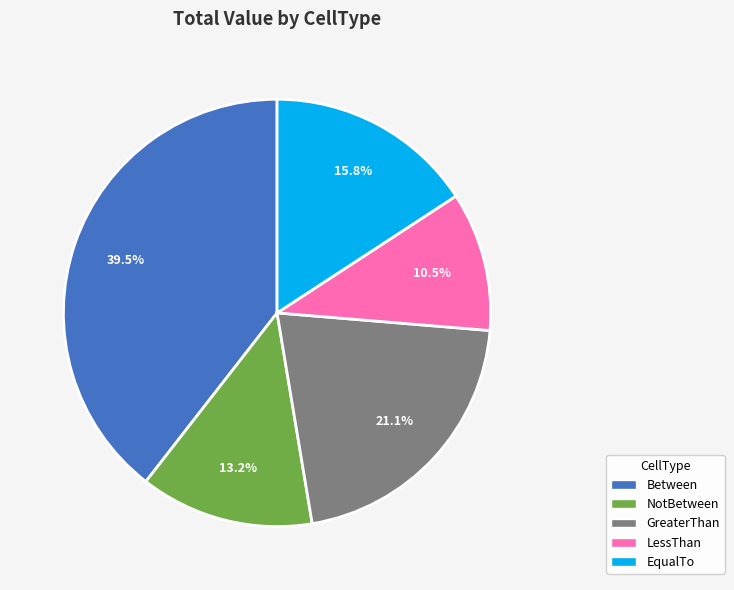

Rank the categories by value from highest to lowest.

Between, GreaterThan, EqualTo, NotBetween, LessThan